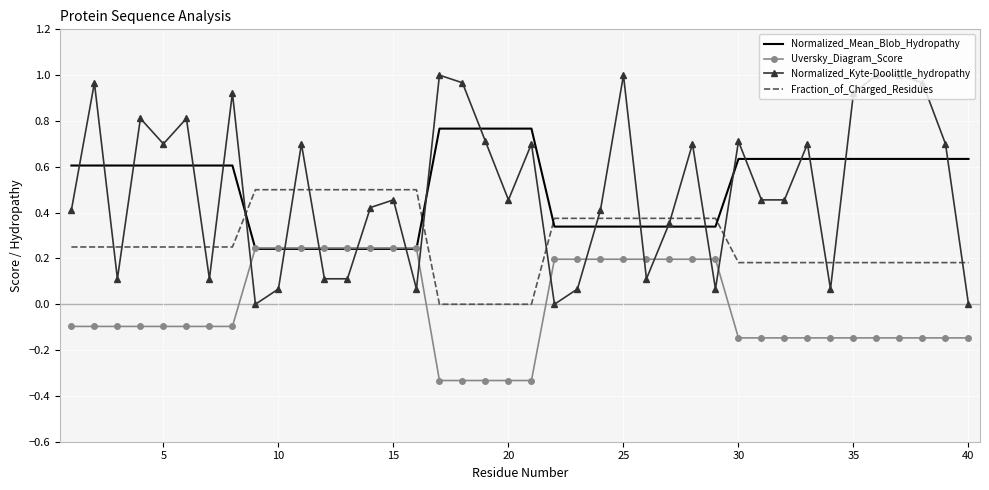

Which series has the widest spread of values?

Normalized_Kyte-Doolittle_hydropathy